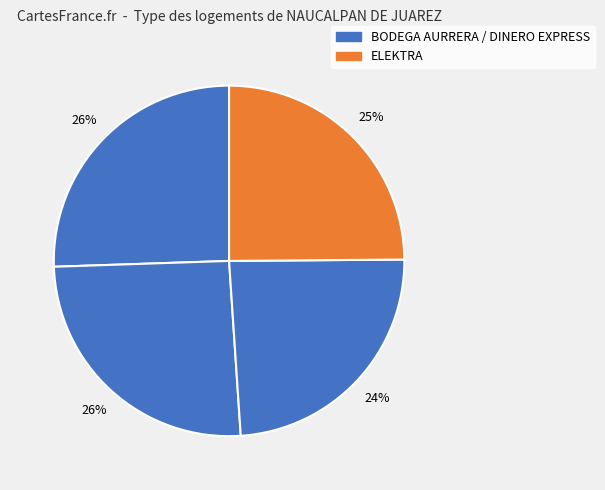

Count the number of slices in the pie.

4